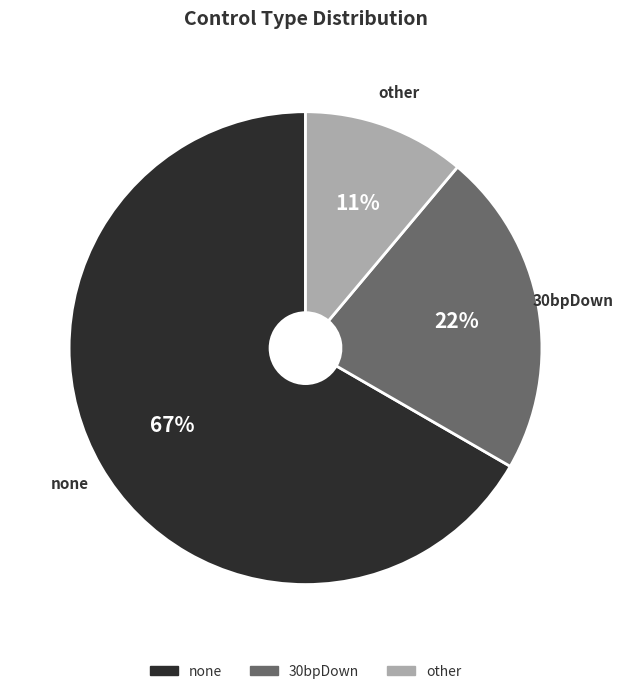

Is the sum of 30bpDown and other greater than half?

No